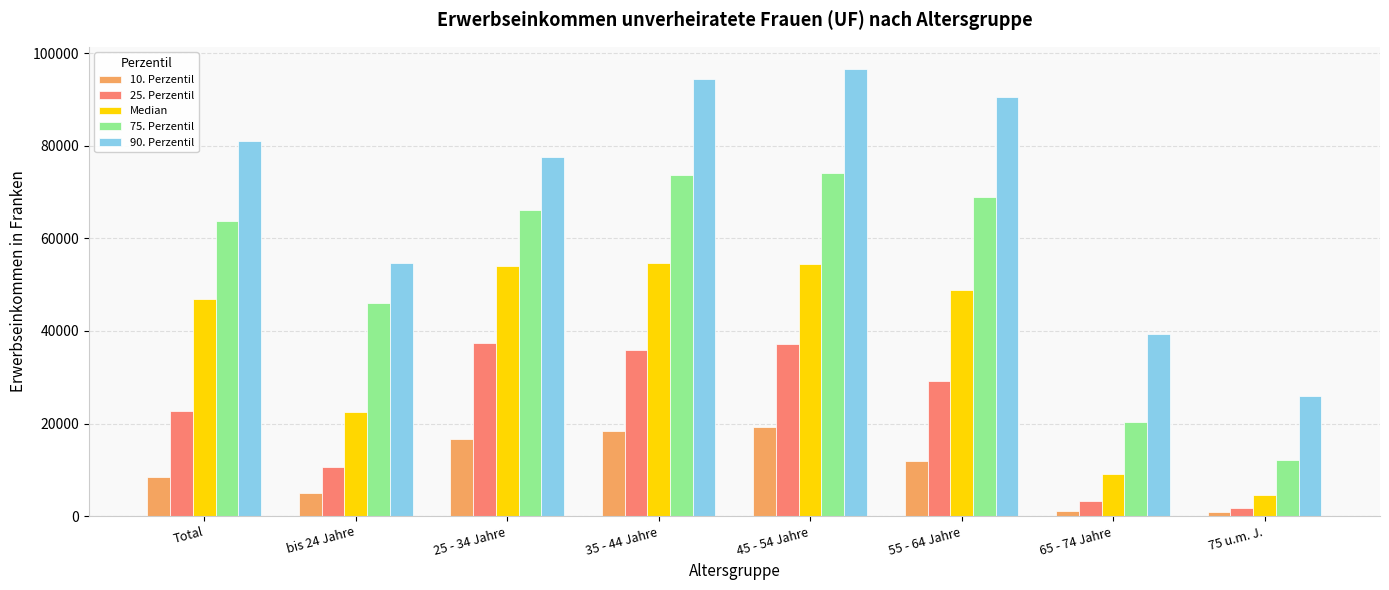

Which label corresponds to the largest value in the chart?

45 - 54 Jahre